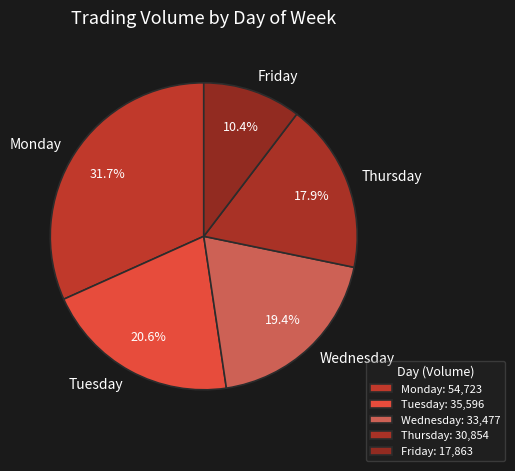

To the nearest percent, what is the difference between the largest and smallest slice percentages?

21%